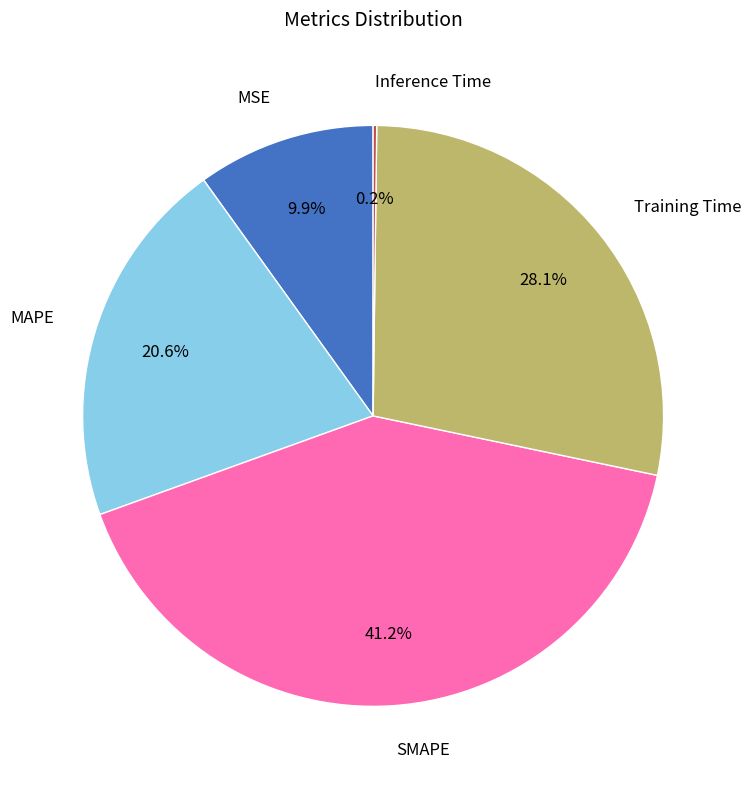

To the nearest percent, what portion does MAPE represent?

21%